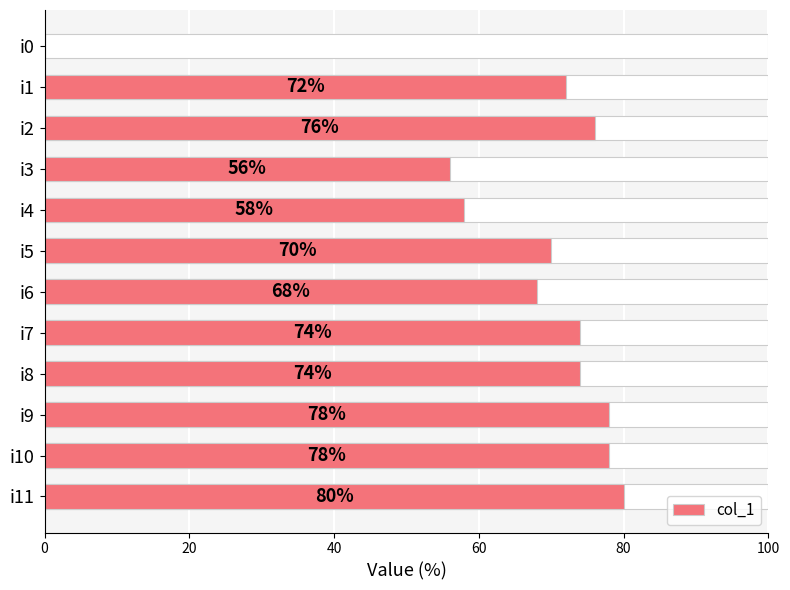

How many values exceed 74?

4